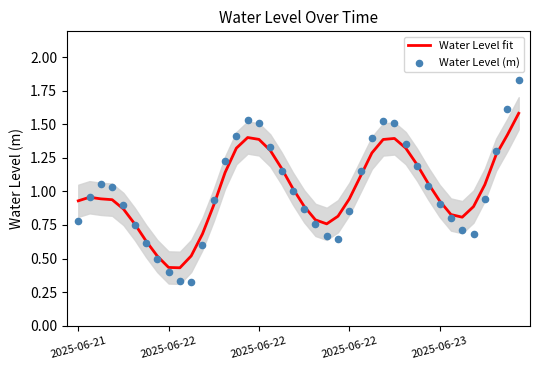

At which category is the sum across all series the highest?

39